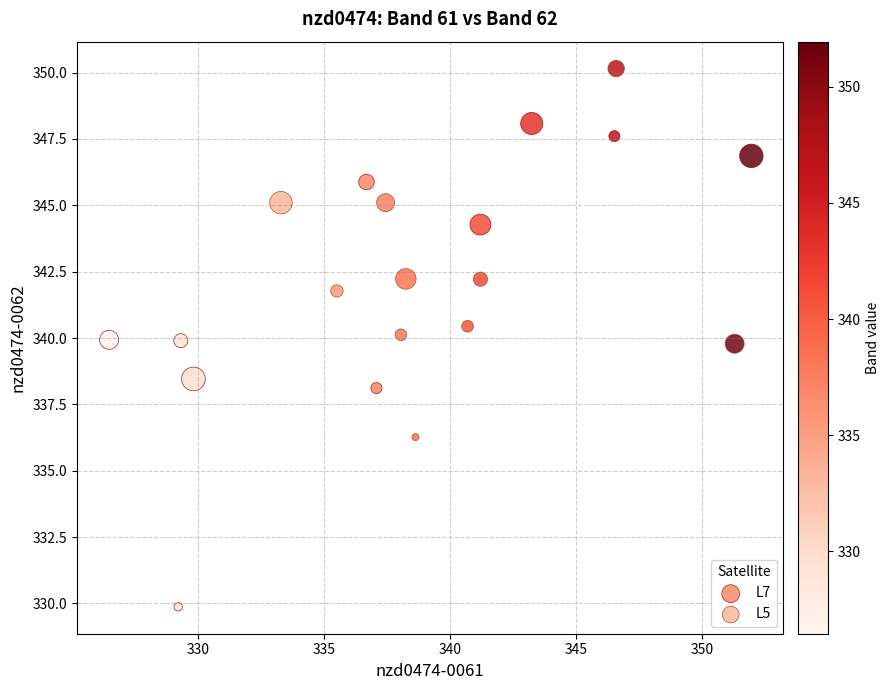

Which series has the widest spread of Y values?

L7